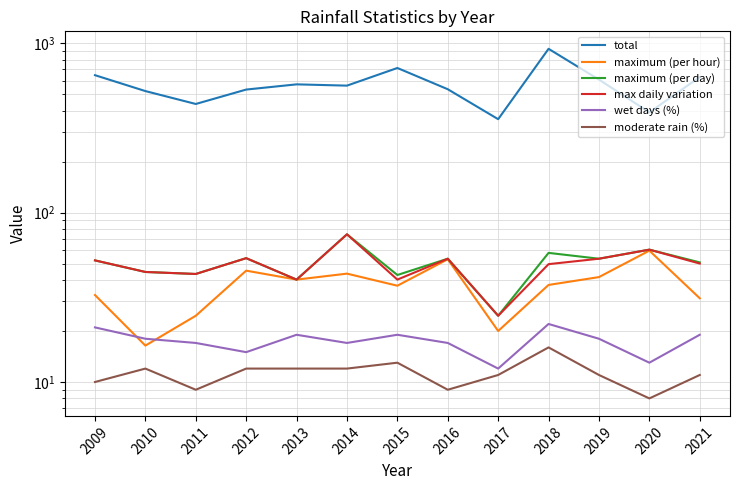

True or false: max daily variation has a value of 8.8 at 2011.

False